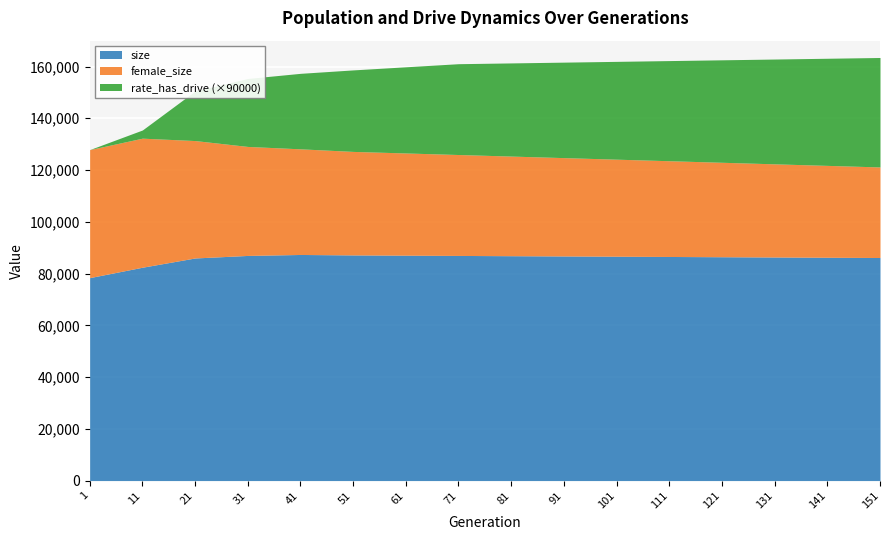

How many values in the rate_dr series exceed 0?

15